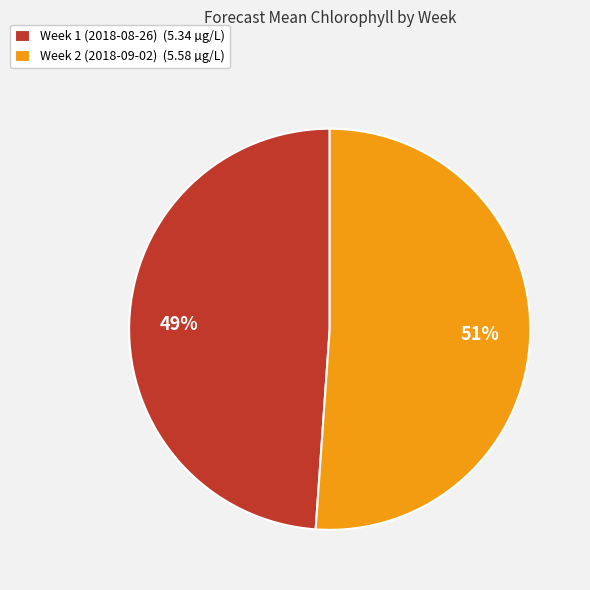

Is it true that Week 1 (2018-08-26) is 49% of the pie?

True